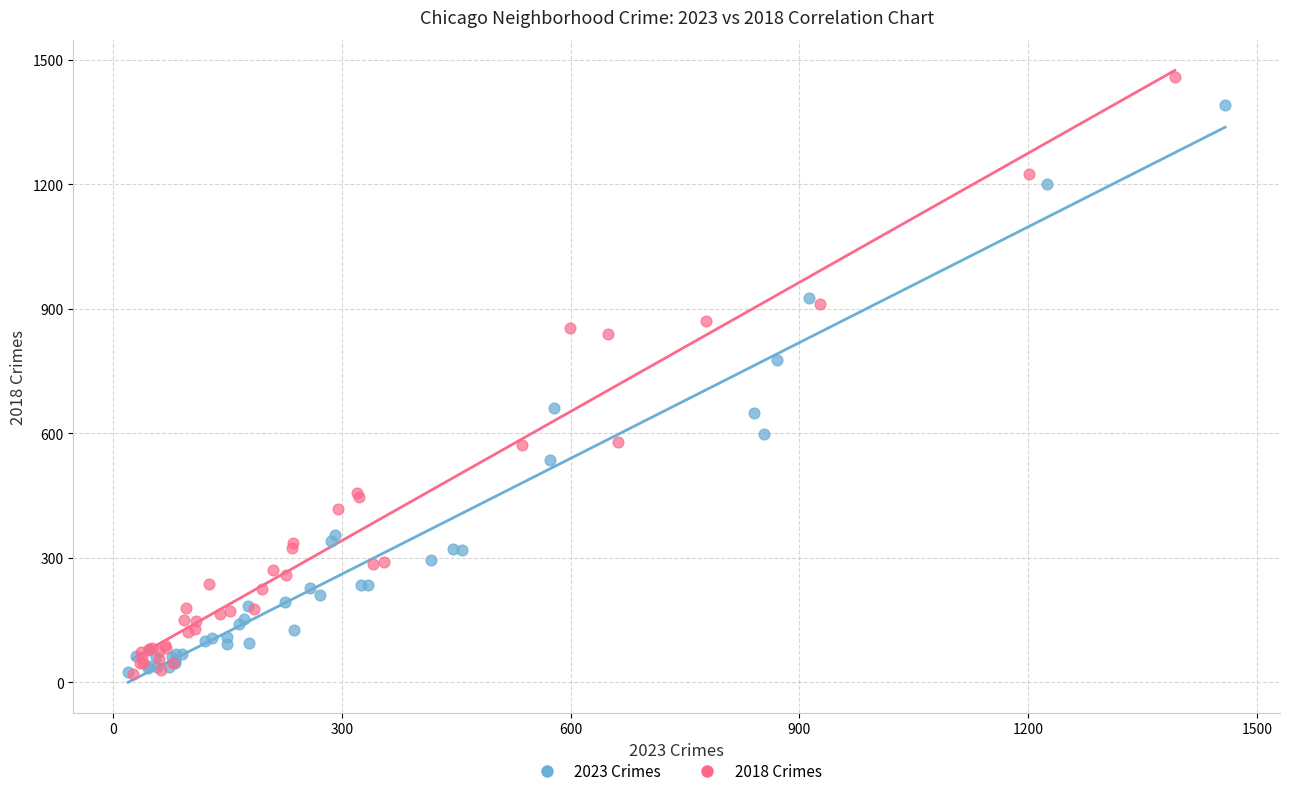

Which series contains the highest Y value?

2018 Crimes